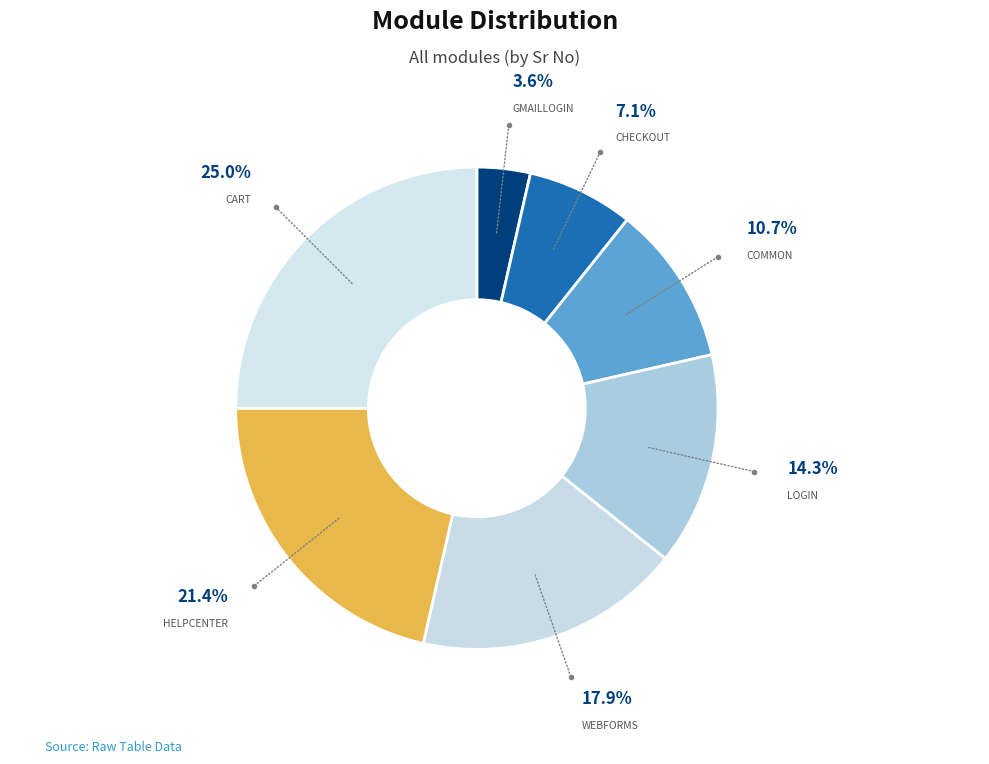

Which slice is the smallest?

GmailLogin